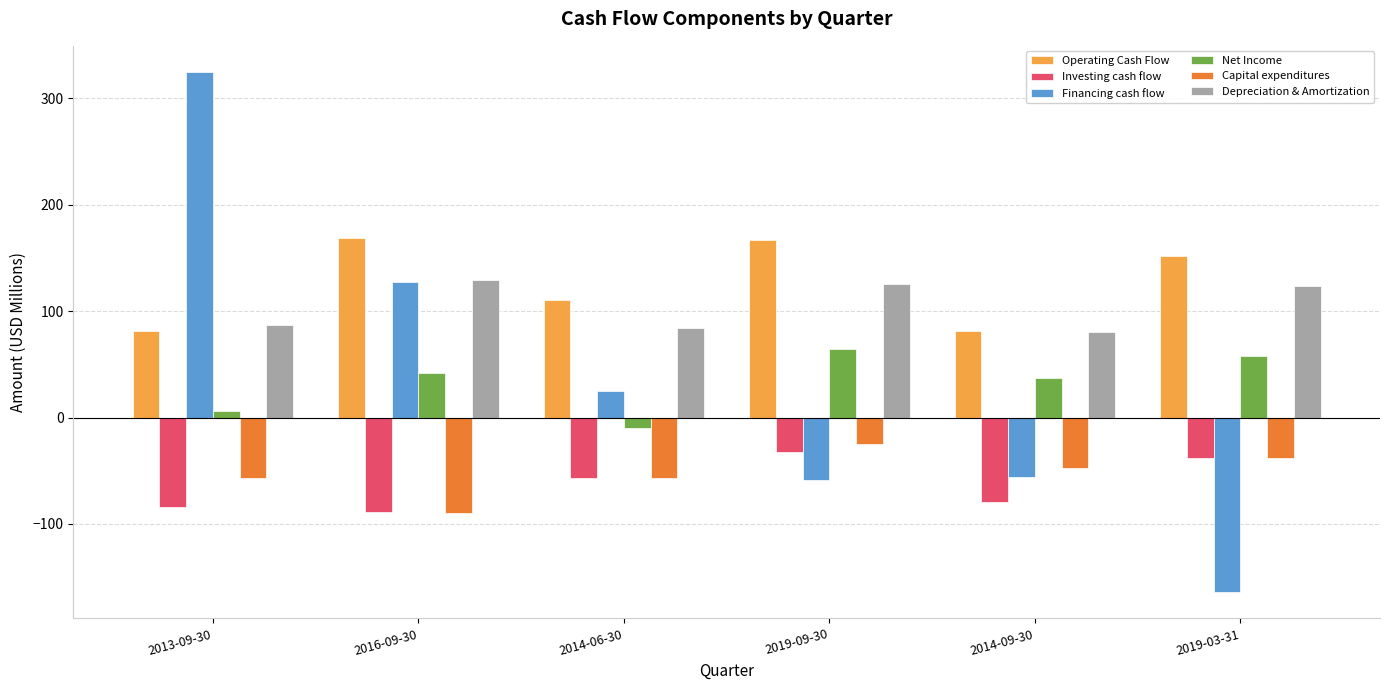

Which series changed the most between 2013-09-30 and 2019-03-31?

Financing cash flow